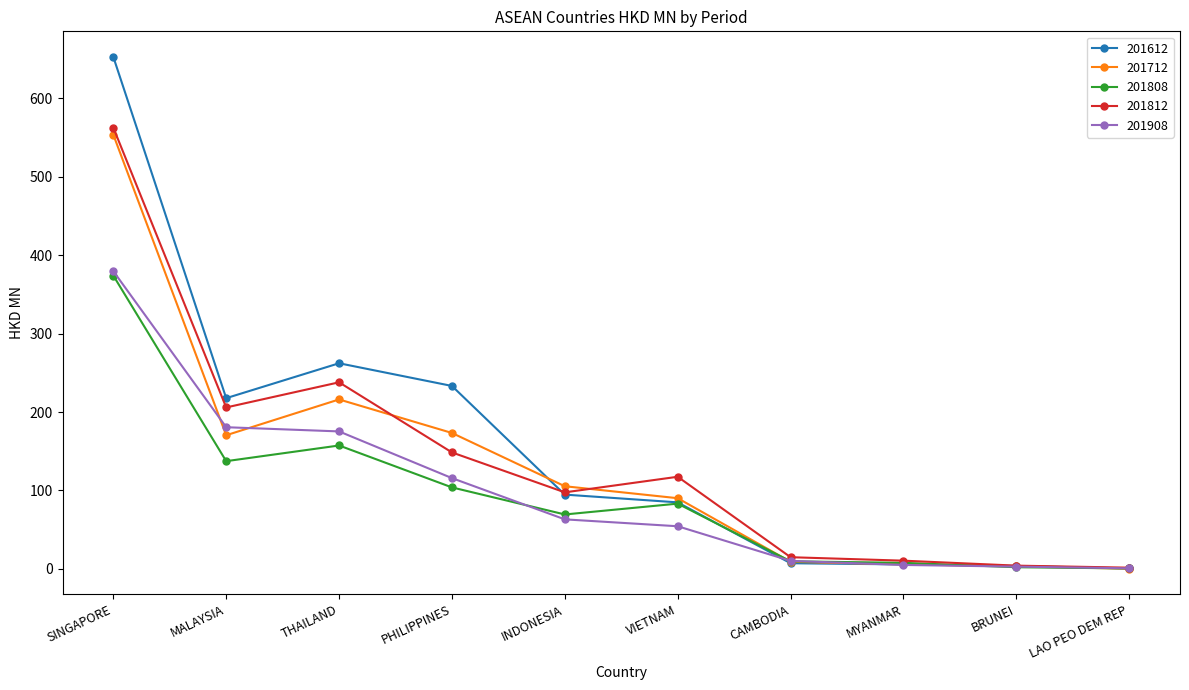

What is the difference between the highest and lowest values at CAMBODIA?

7.7